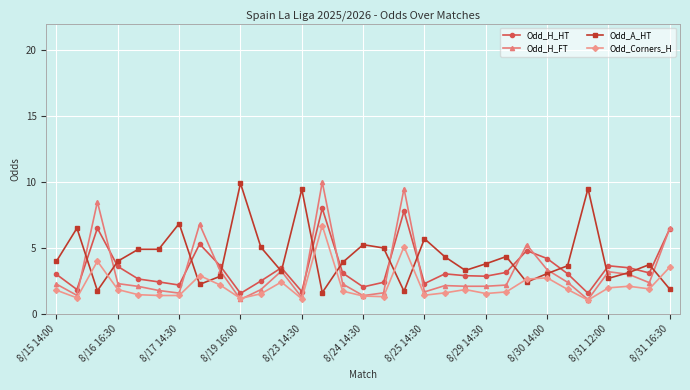

What is the highest value of the Odd_Corners_H series?

6.7